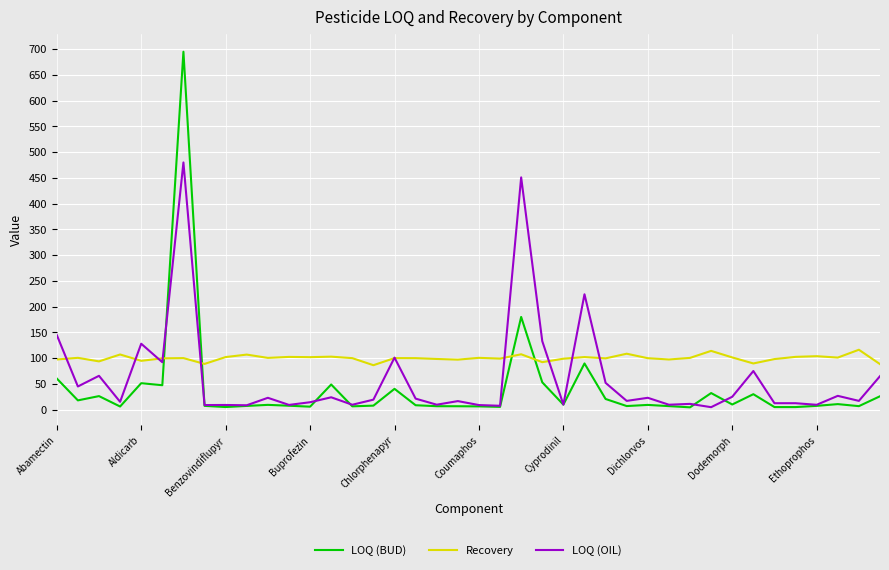

How many series are shown in this chart?

3